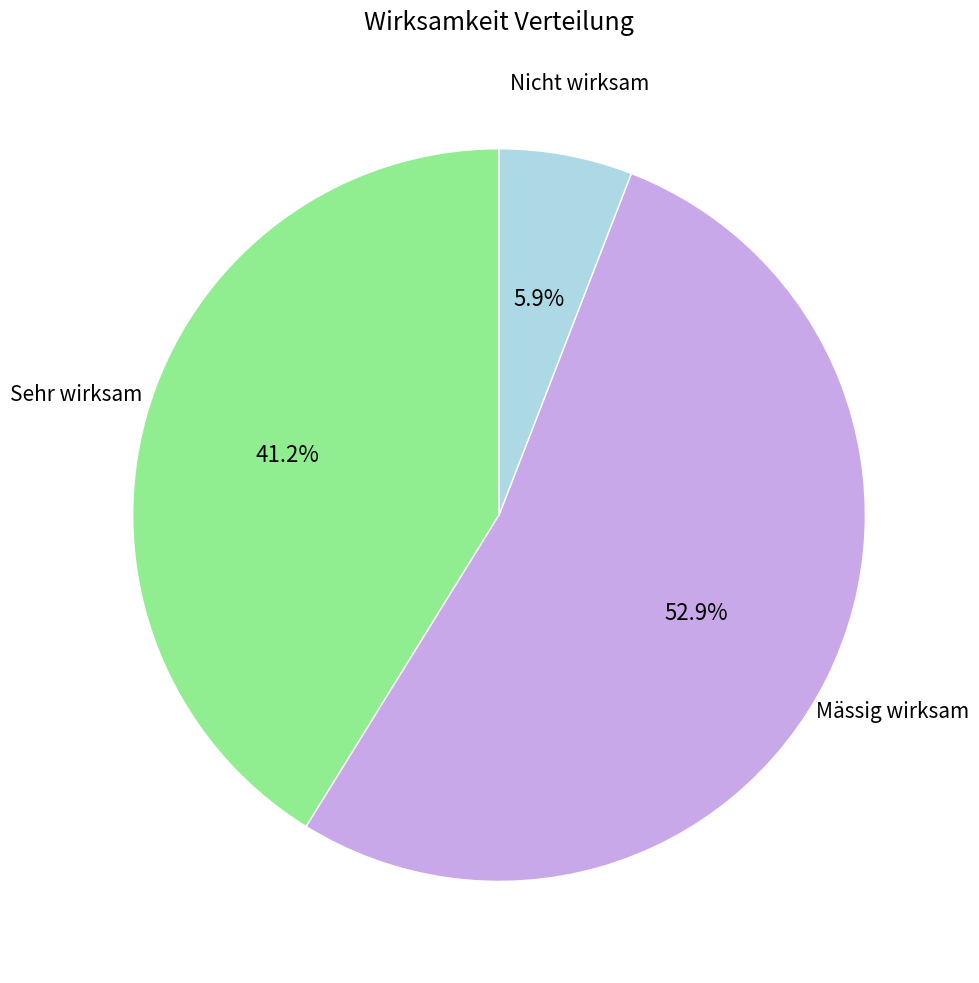

Is there a majority slice in this chart?

Yes